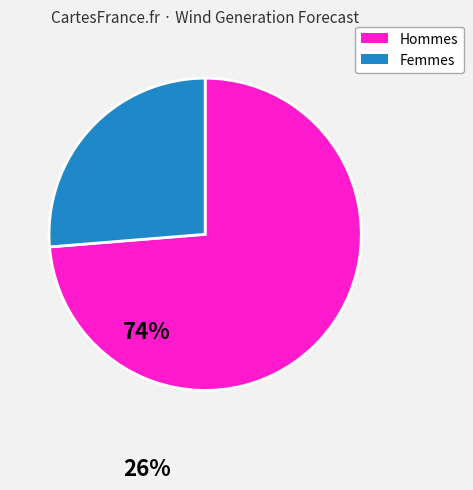

Rank the categories by value from highest to lowest.

Hommes, Femmes